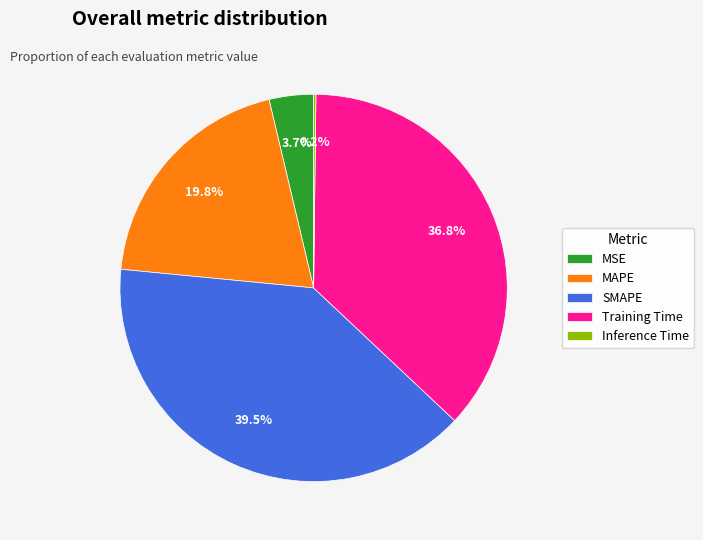

Does Training Time represent more than half of the total?

No